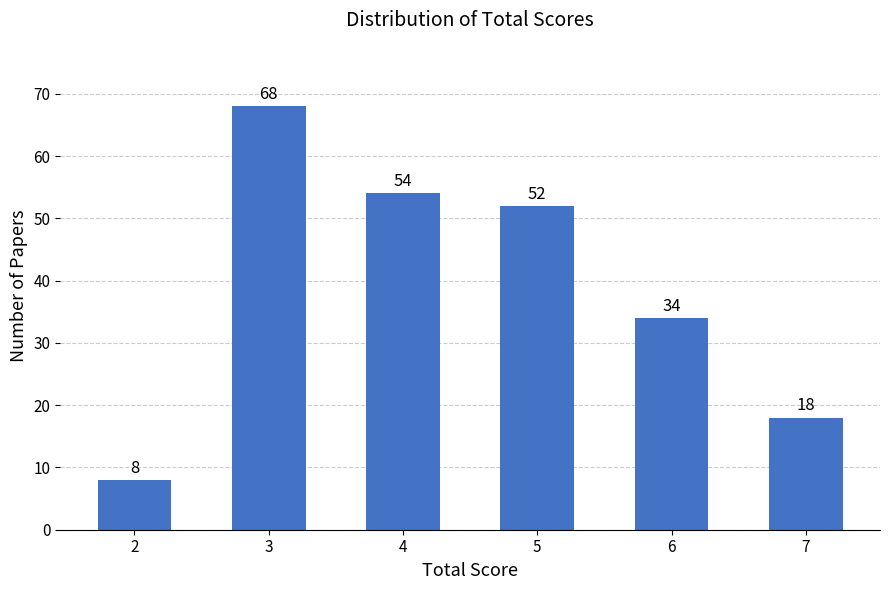

List the labels in order of value, largest first.

3, 4, 5, 6, 7, 2